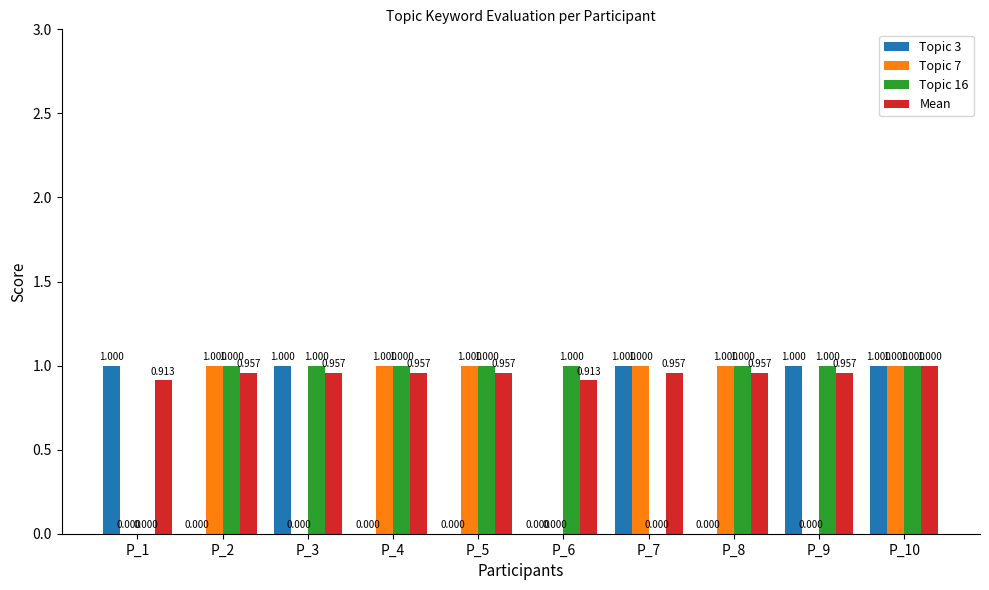

How many data points does each series have?

10